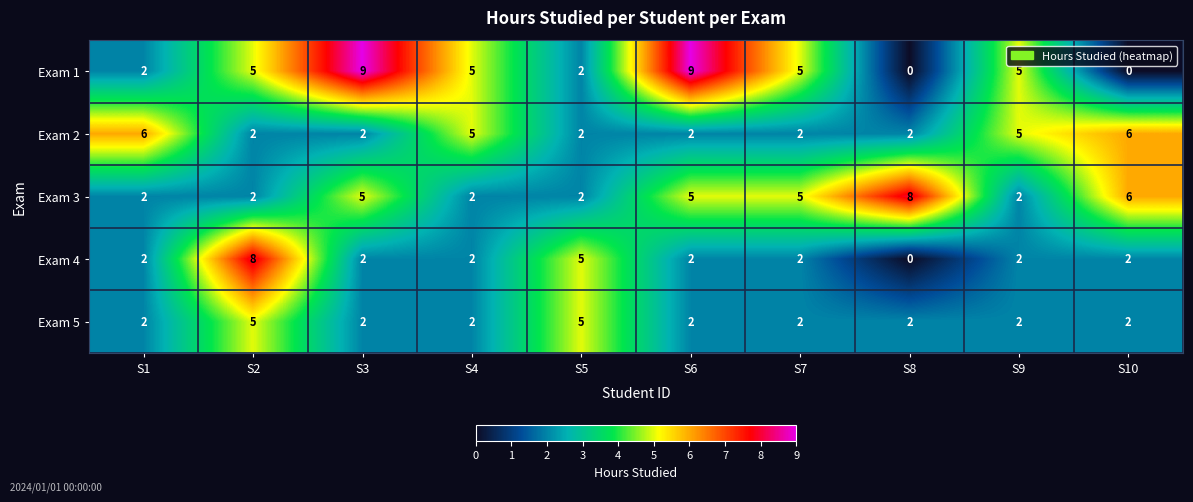

Read the Exam 2 value at S1.

6